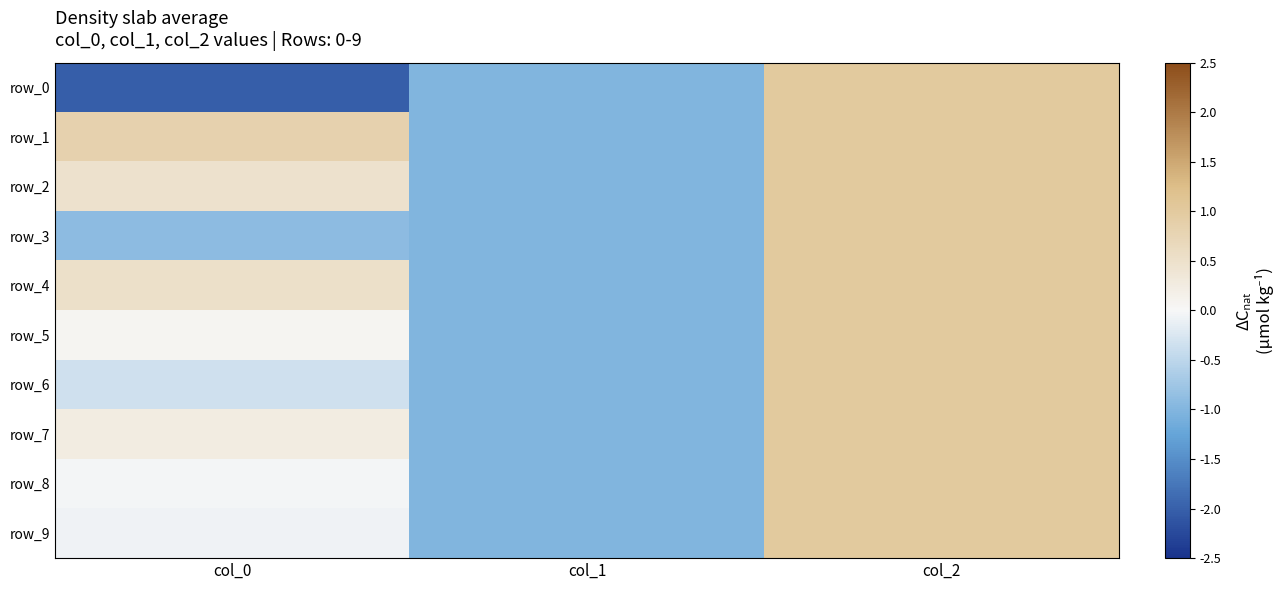

Is the value of row_2 at col_2 greater than the value of row_6 at col_0?

Yes